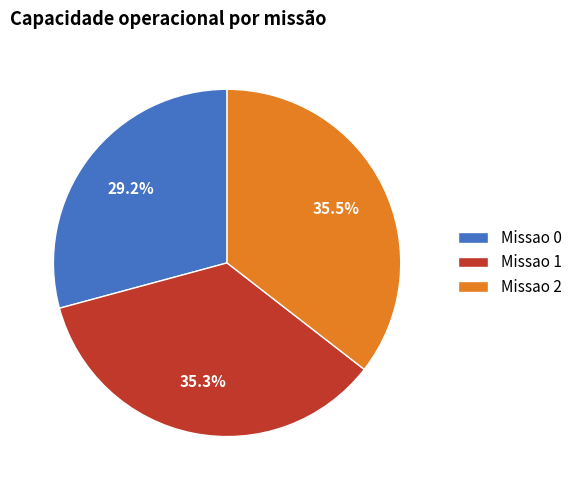

Which has a higher value, Missao 1 or Missao 0?

Missao 1